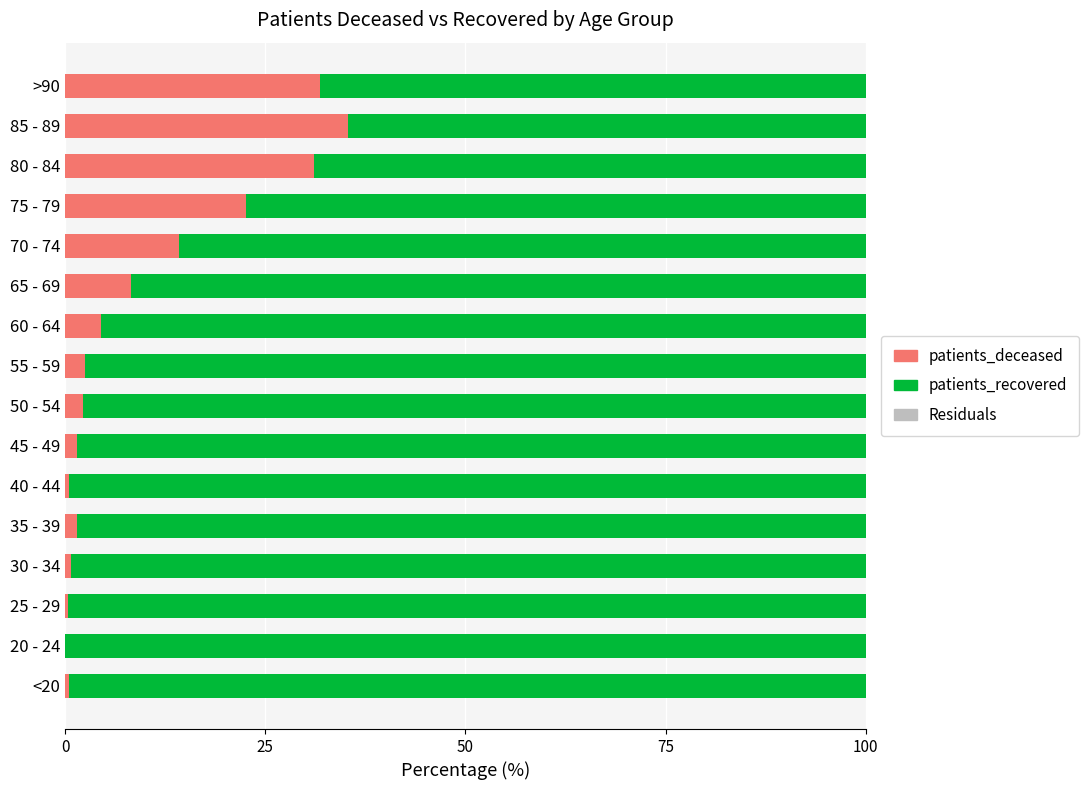

What is the total value across all series at 70 - 74?

100.0